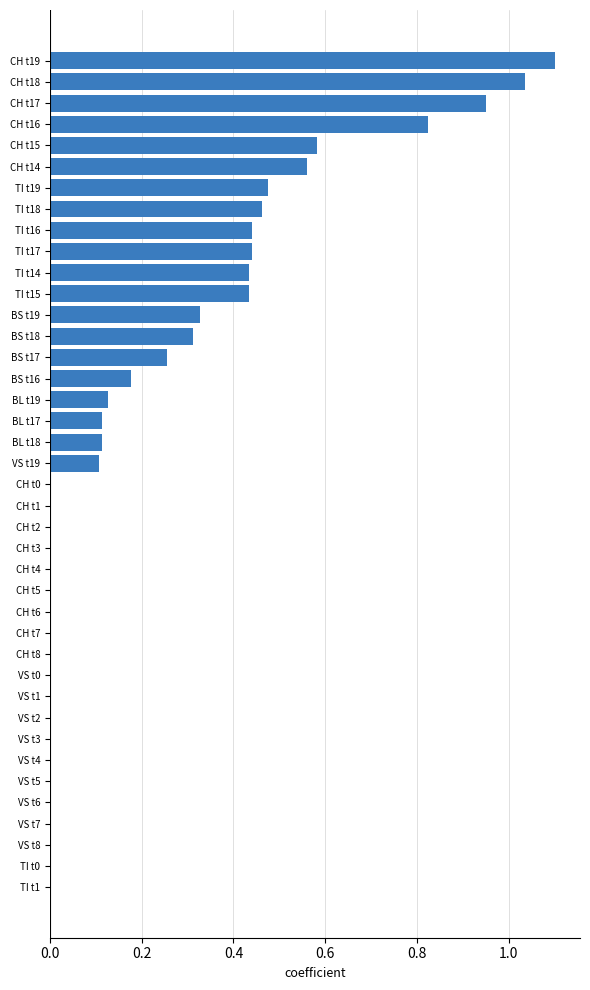

Which has a higher value, TI t17 or VS t7?

TI t17